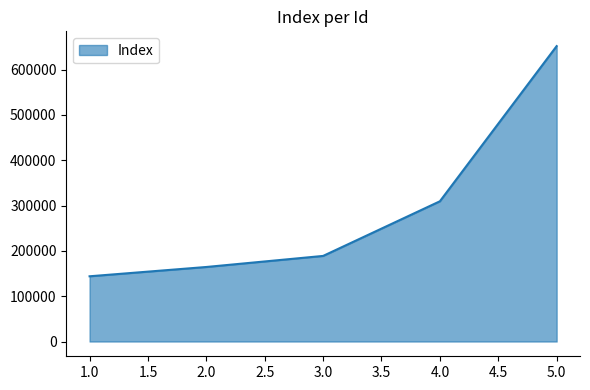

Rank the categories by value from lowest to highest.

1.0, 2.0, 3.0, 4.0, 5.0